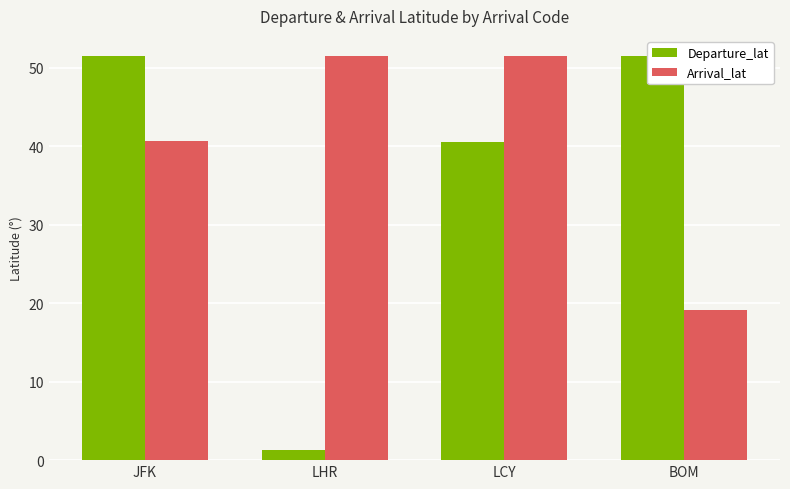

What is the total value across all series at JFK?

92.1